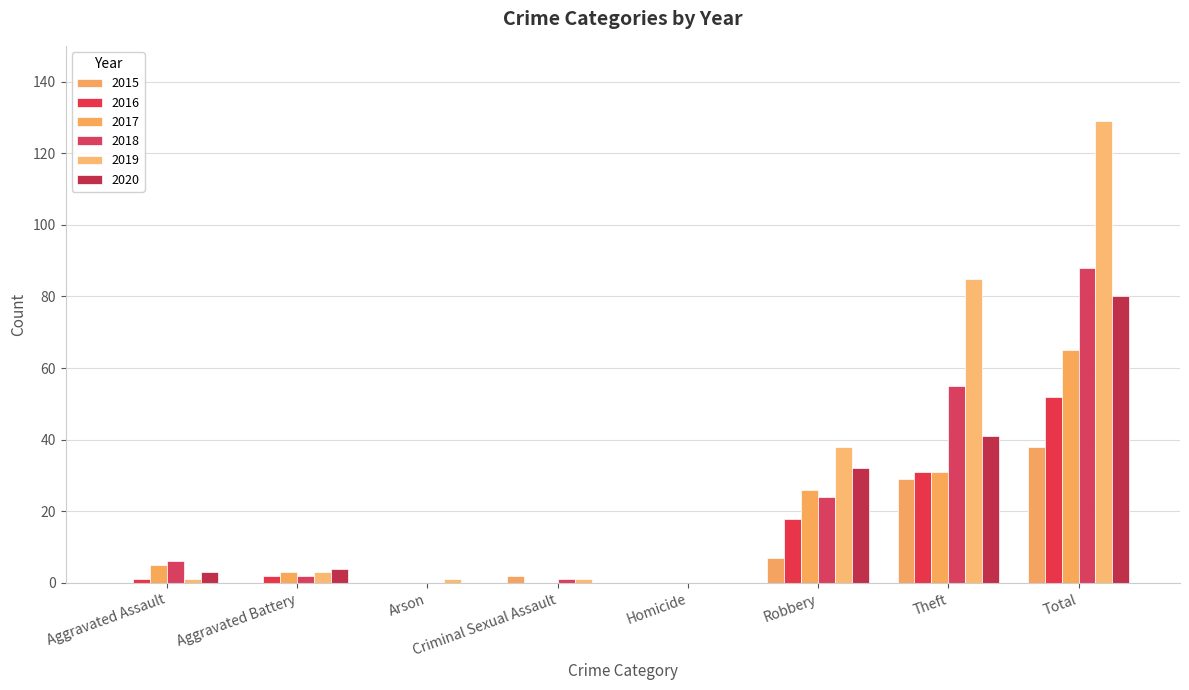

Rank the series at Total from lowest to highest value.

2015, 2016, 2017, 2020, 2018, 2019